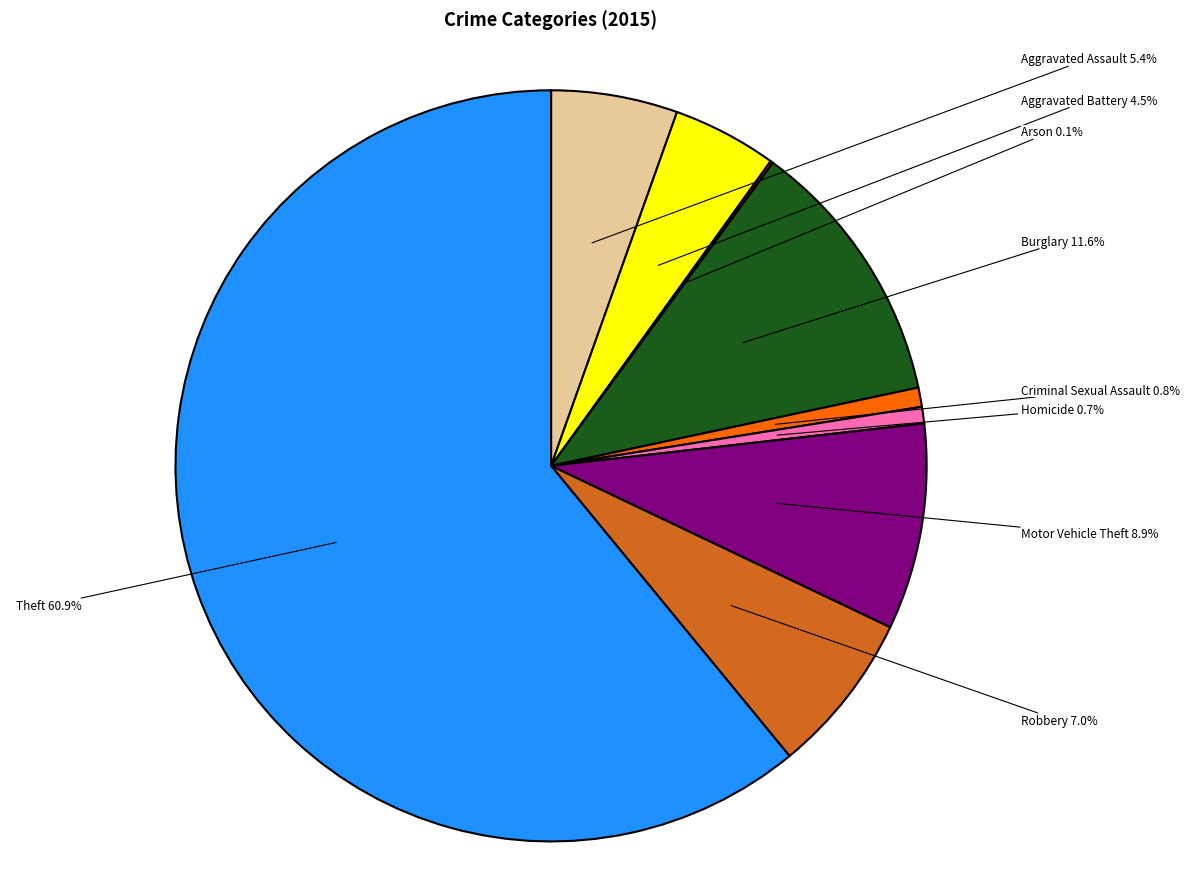

To the nearest percent, what is the average slice percentage?

11%